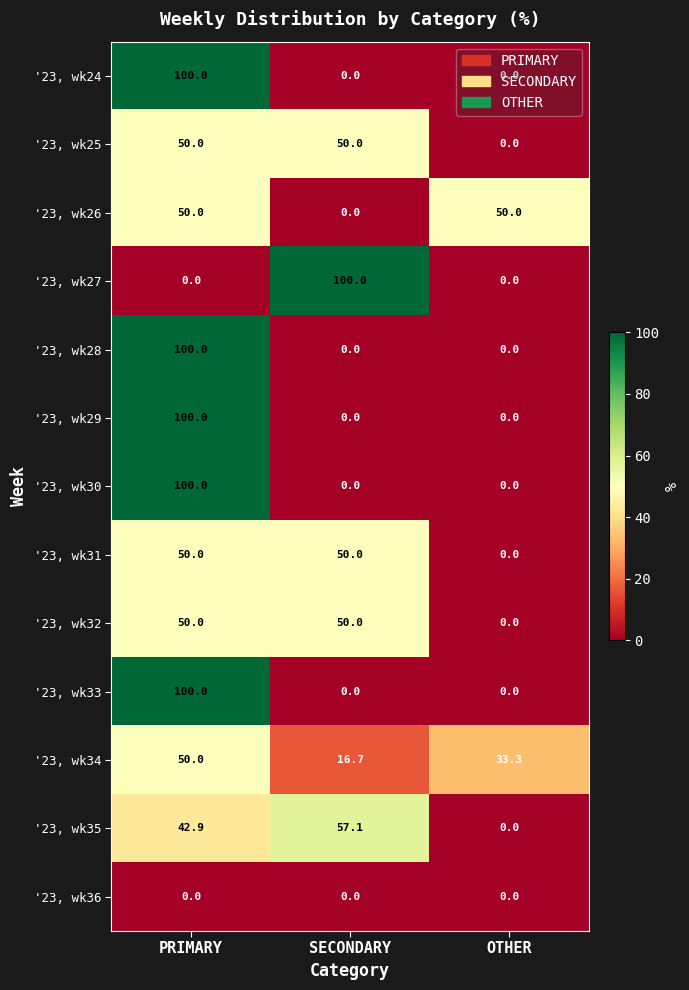

What is the total value across all series at SECONDARY?

323.8